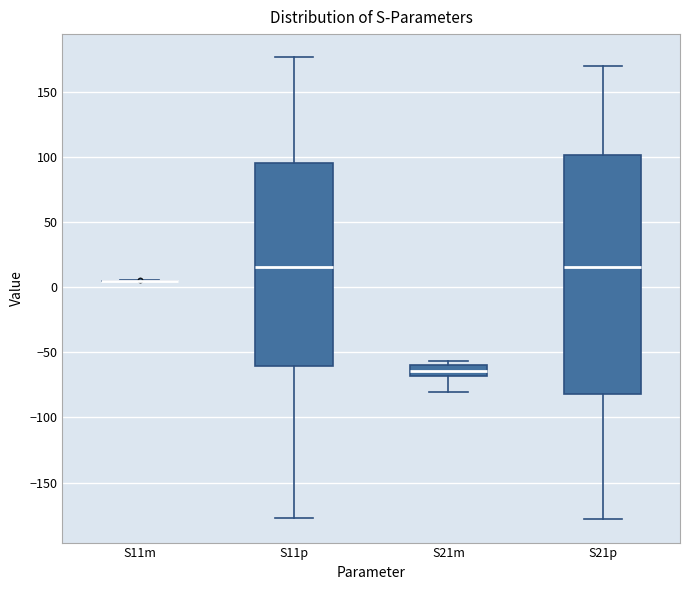

Where is the lower edge of the box for S11p on the y-axis? The values are not printed on the chart, so give them approximately, as read against the axis.

-60